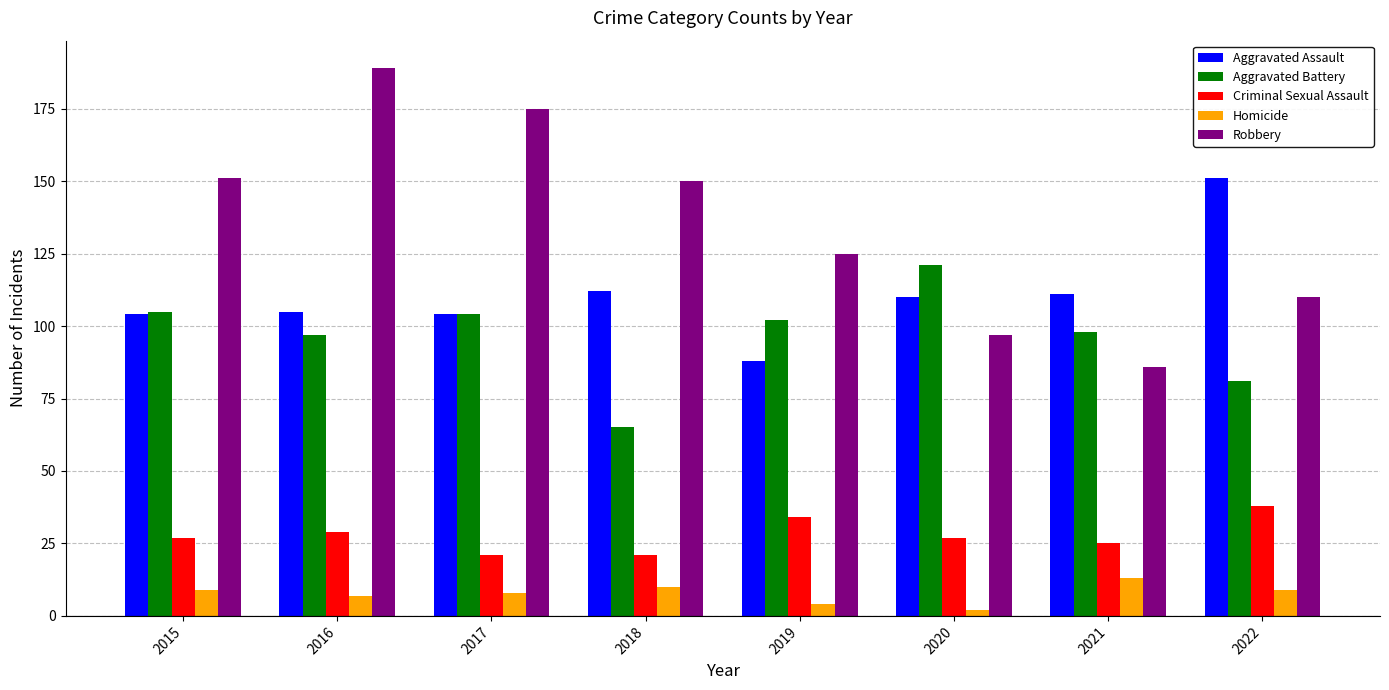

The value of Robbery at 2018 is 150. True or false?

True